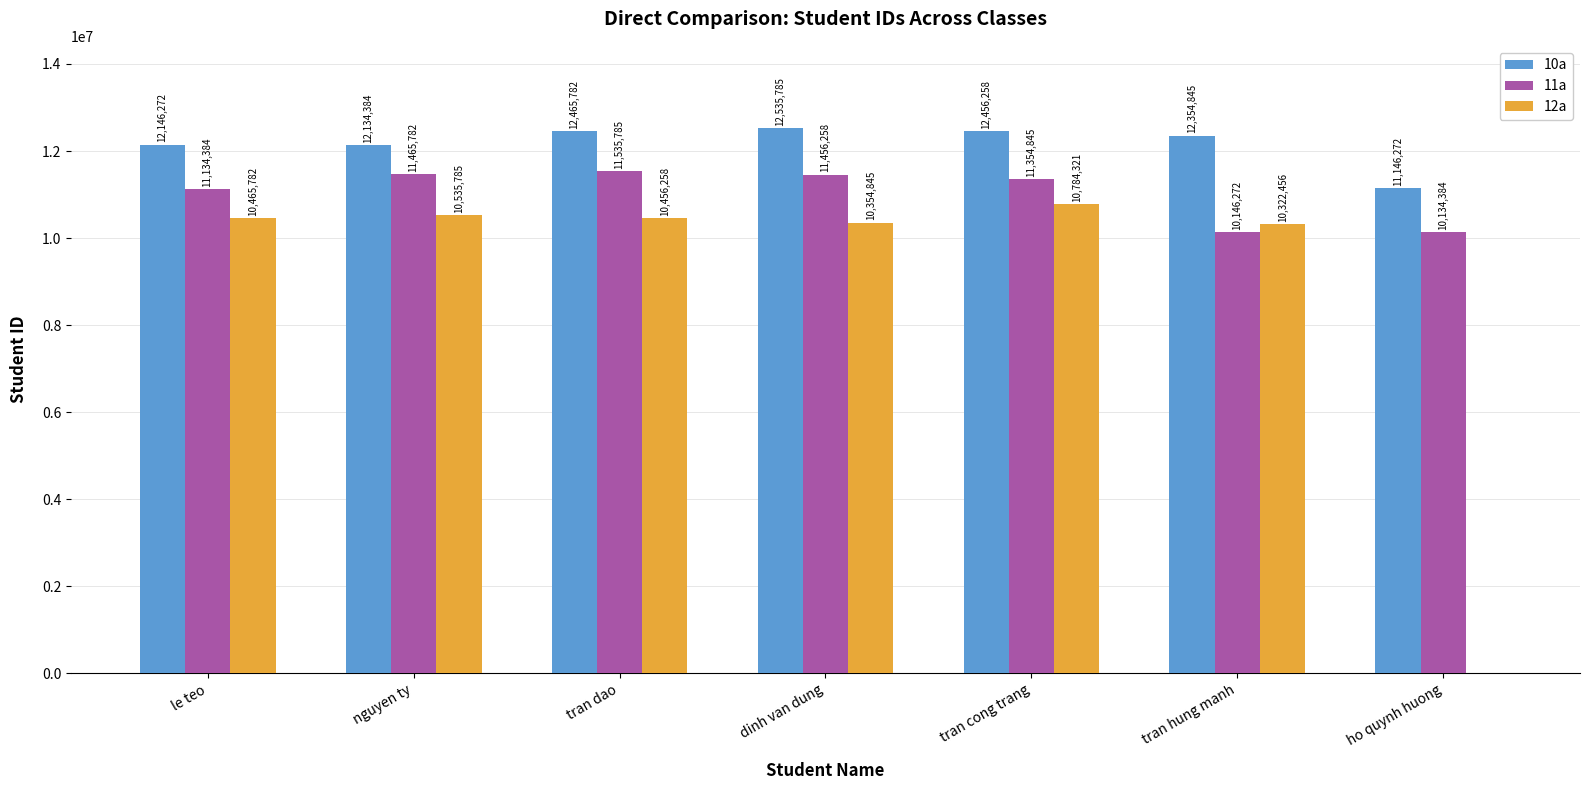

How many series are shown in this chart?

3